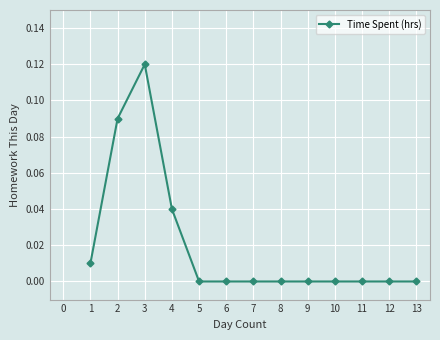

Which label corresponds to the largest value in the chart?

3